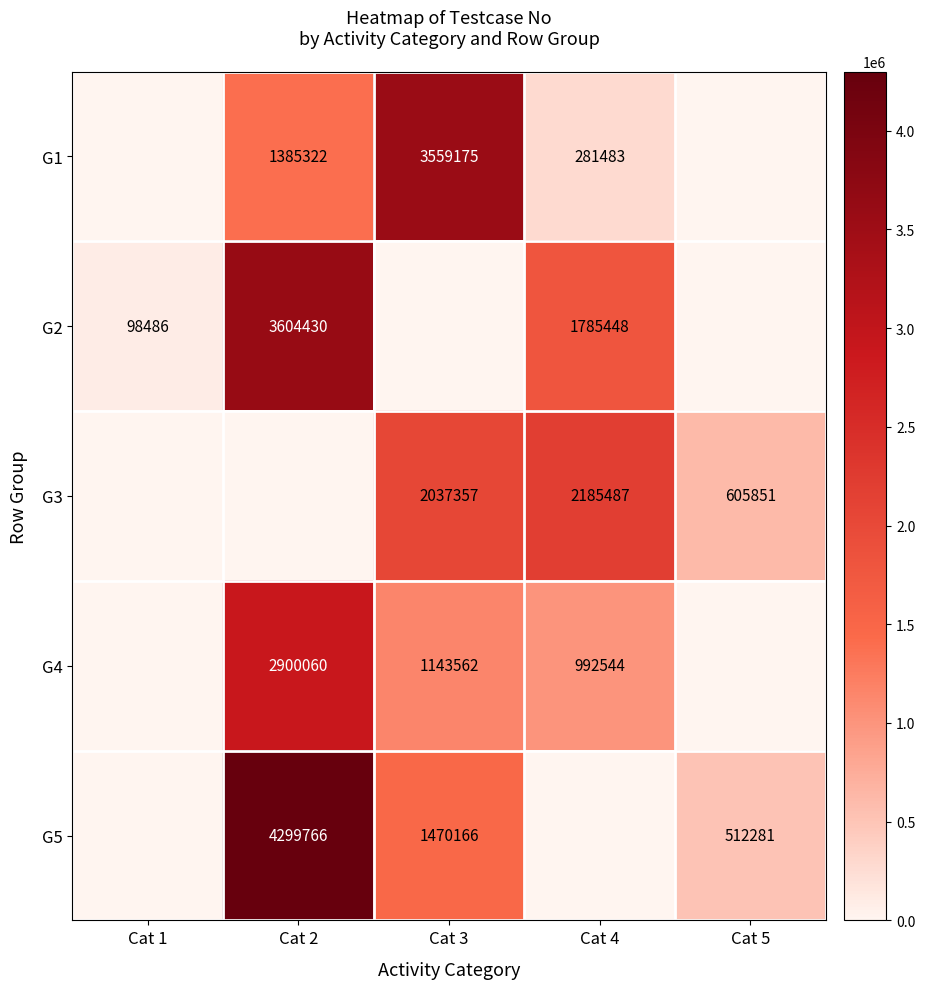

At which category is the sum across all series the highest?

Cat 2